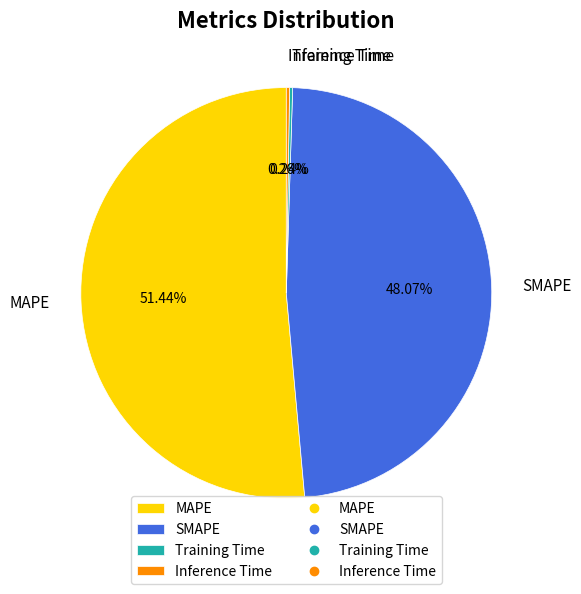

What is the ratio of the value at MAPE to the value at SMAPE?

1.1